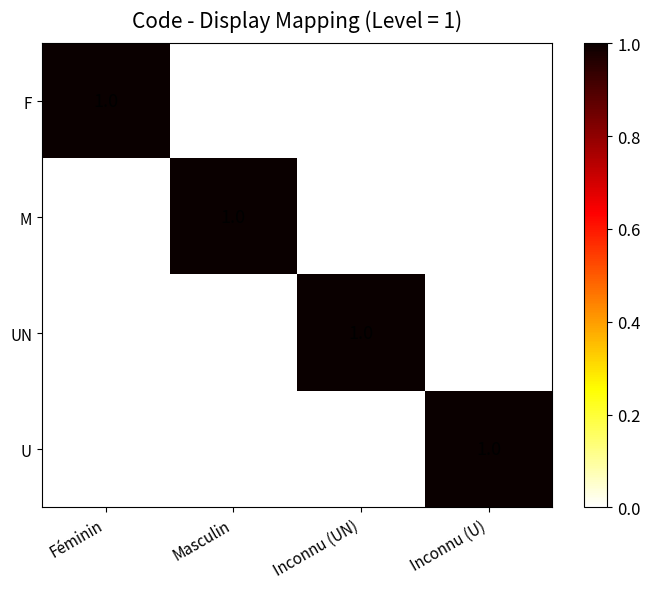

True or false: U has a value of 1 at Inconnu (UN).

False